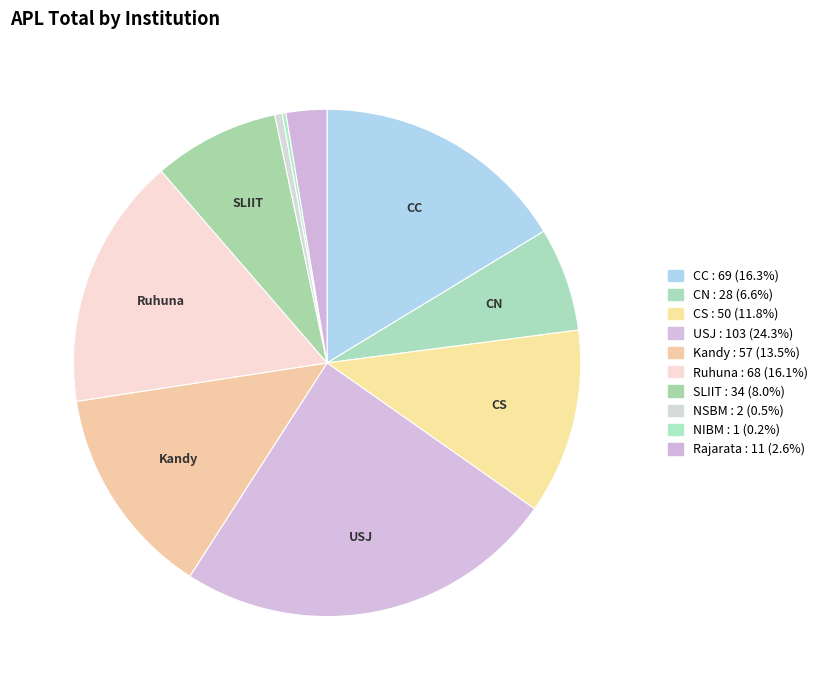

How many slices are in this pie chart?

10